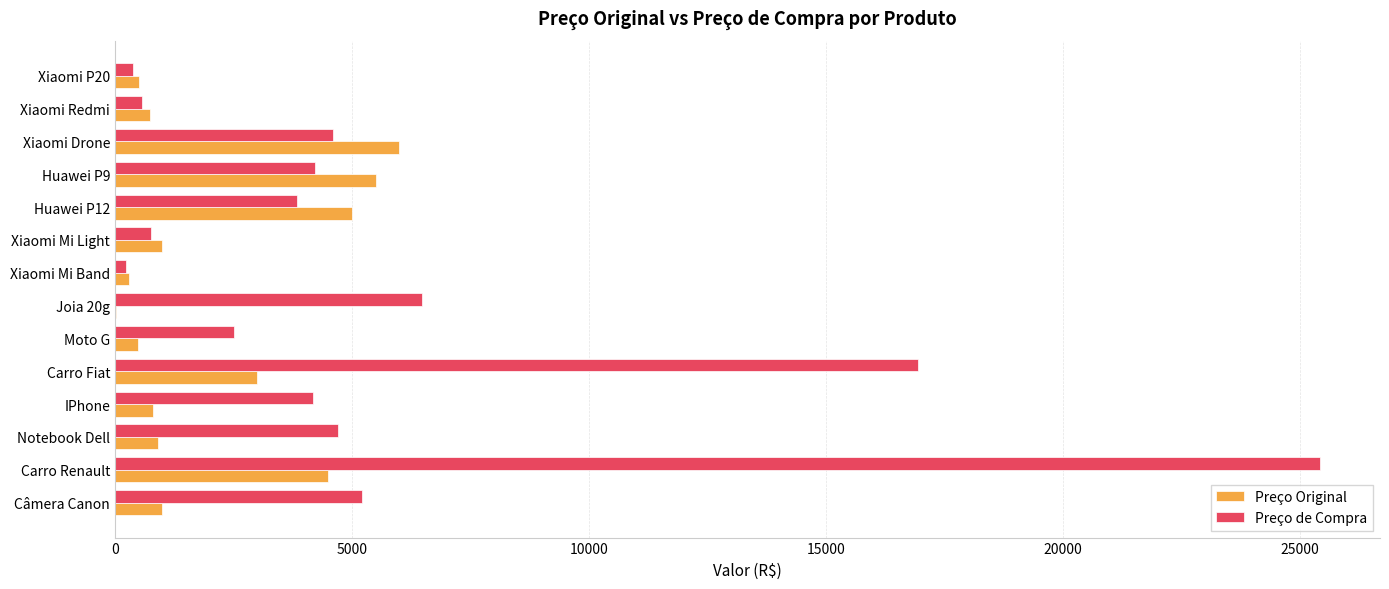

What is the greatest value displayed?

25410.6